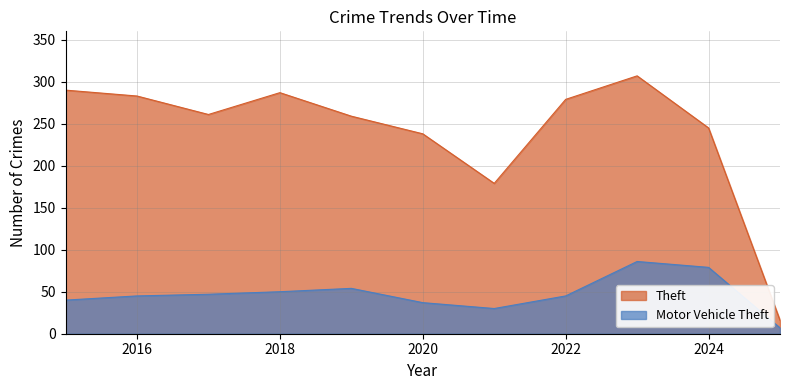

Is it true that Motor Vehicle Theft equals 114 at 2023?

False